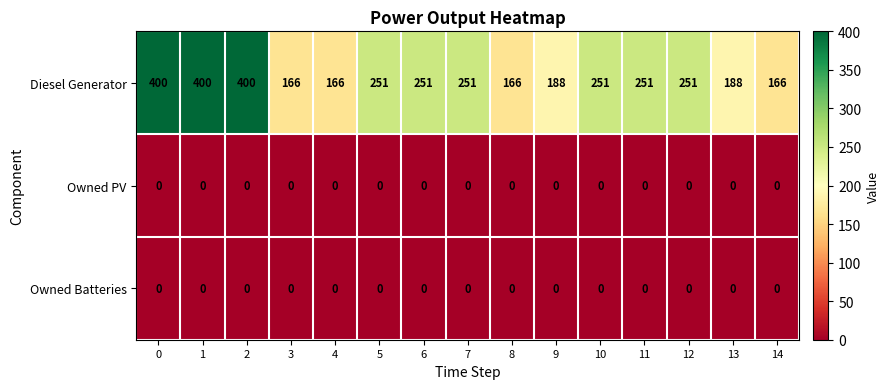

What is the difference between the maximum and minimum values in the Diesel Generator series?

234